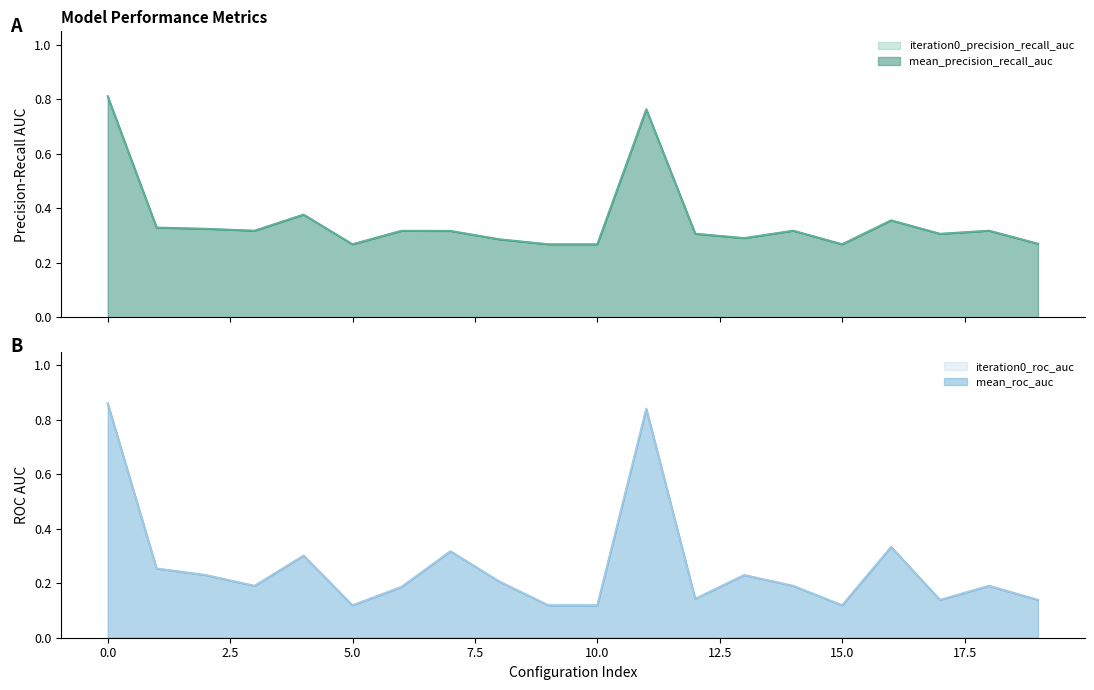

How many lines are shown in the chart?

4